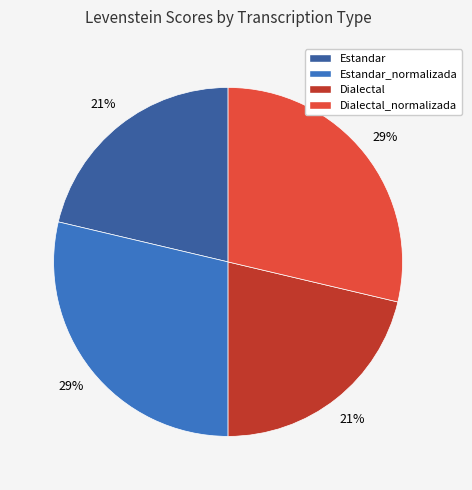

Does any single category account for the majority?

No